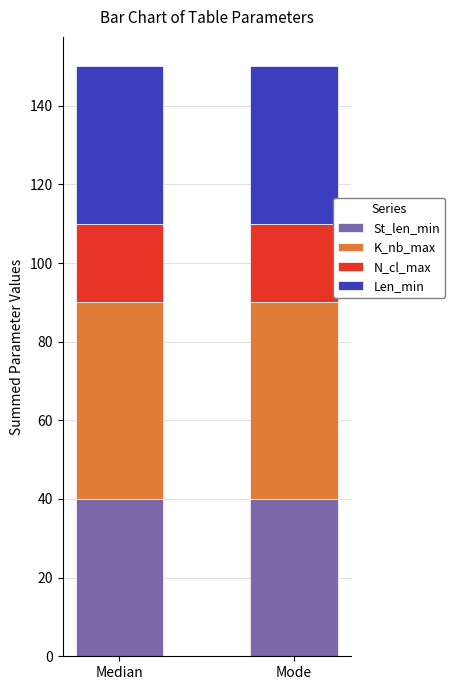

Reading left to right, transcribe the values for St_len_min.

Median=40	Mode=40